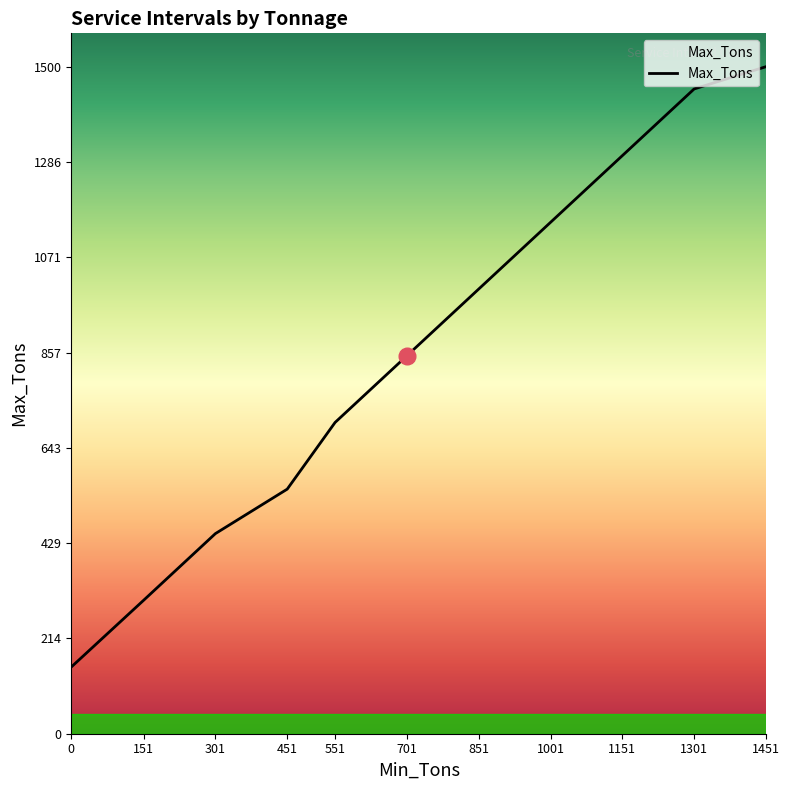

Rank the categories by value from lowest to highest.

0, 151, 301, 451, 551, 701, 851, 1001, 1151, 1301, 1451